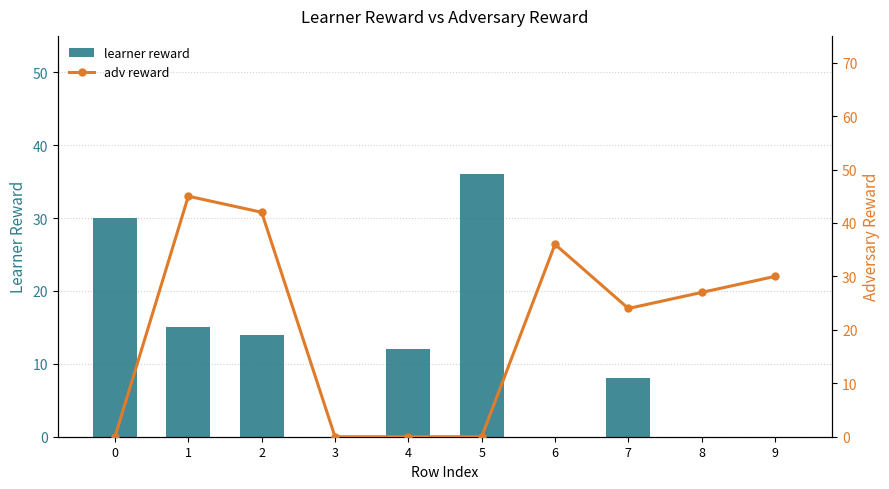

What is the value of the adv reward bar at the 2nd from the left?

45